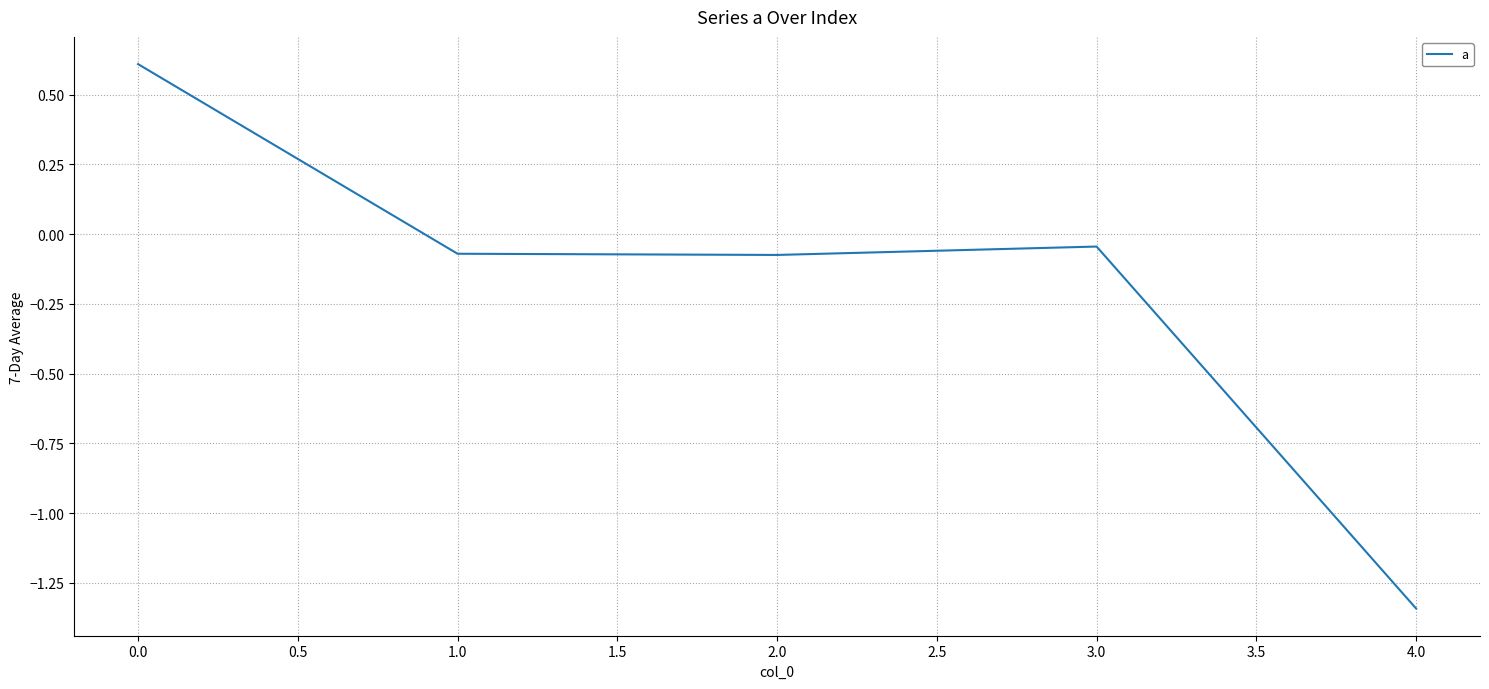

What is the sum of the values at 2.0 and 4.0?

-1.4